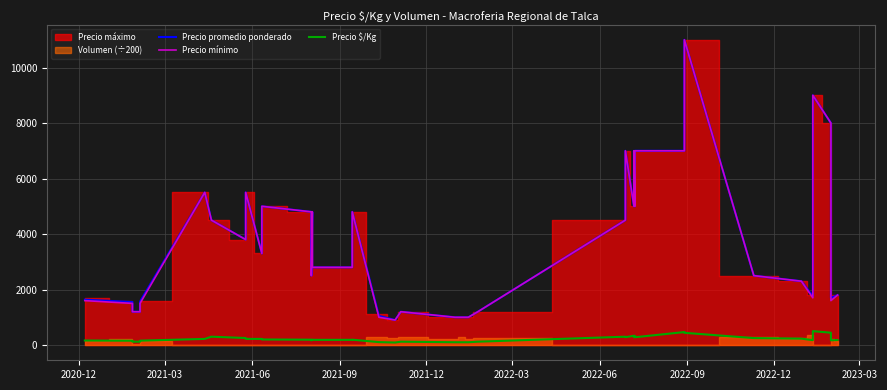

What is the value of the Precio $/Kg point at the 10th from the left?

220